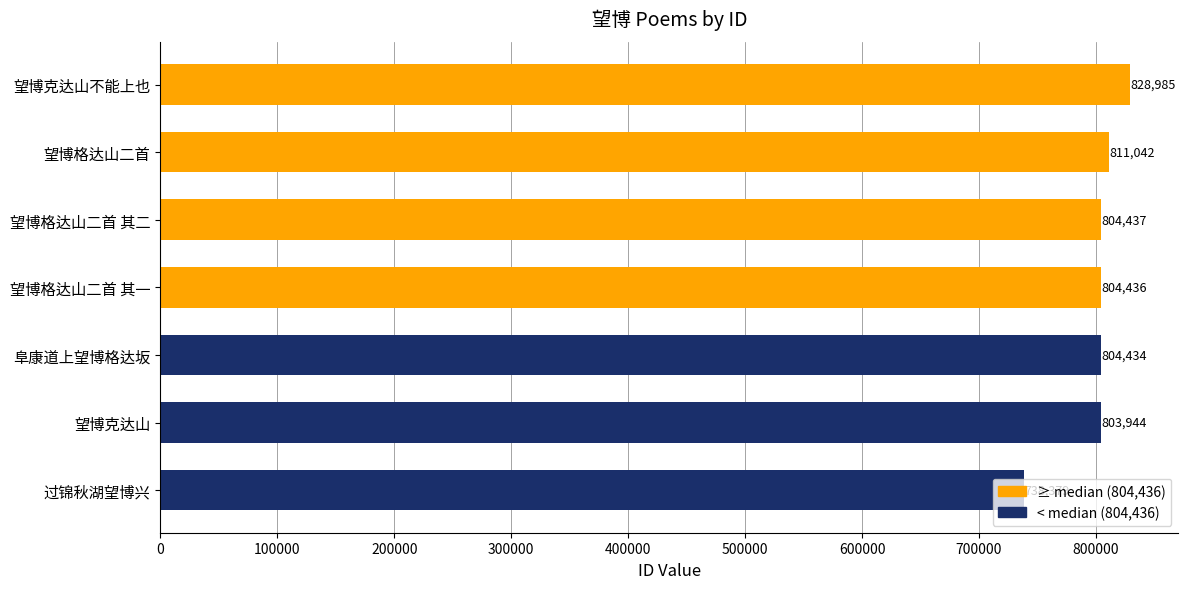

The chart shows a value of 1189048 at 阜康道上望博格达坂. True or false?

False